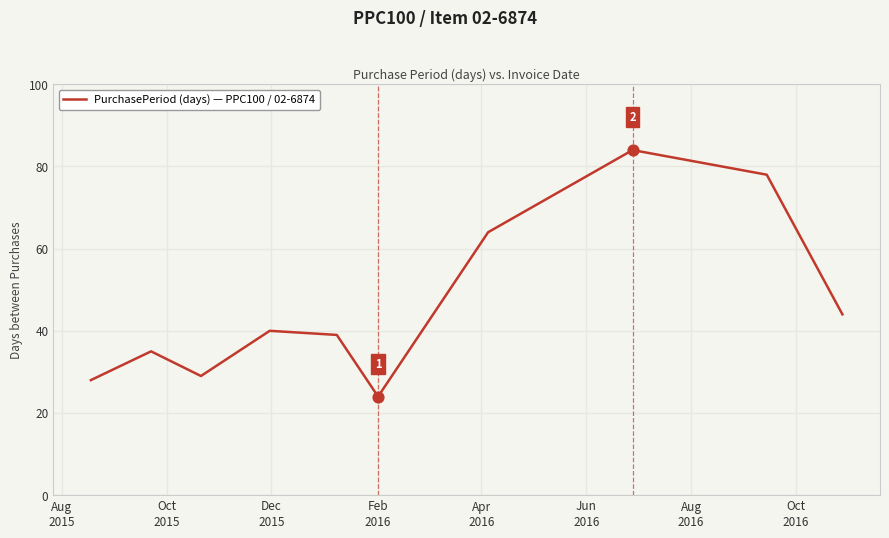

What is the smallest value displayed?

24